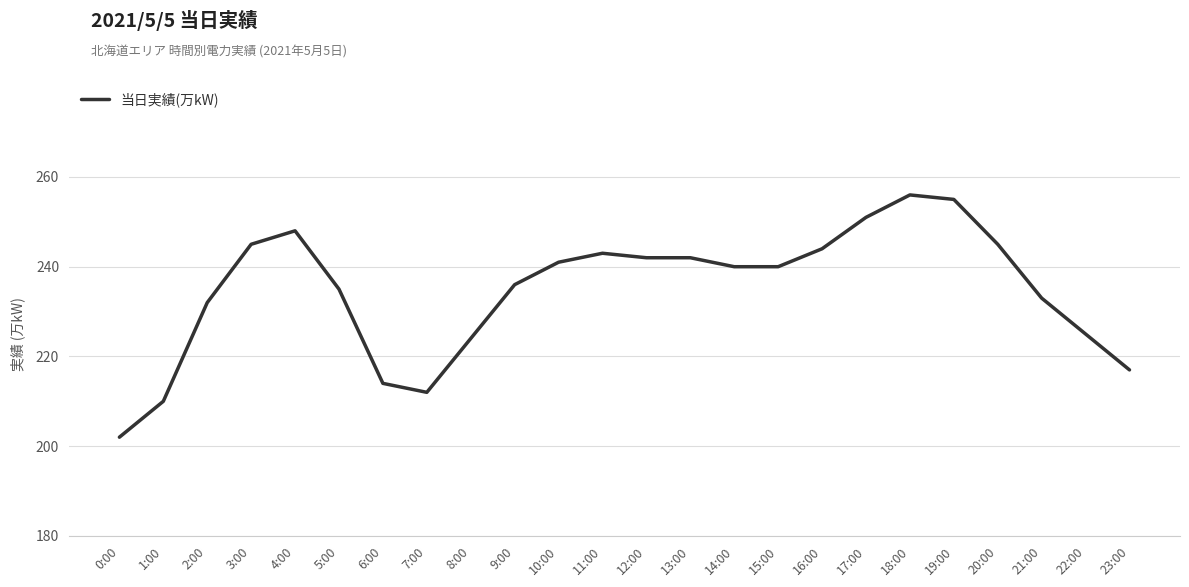

How many lines are shown in the chart?

1